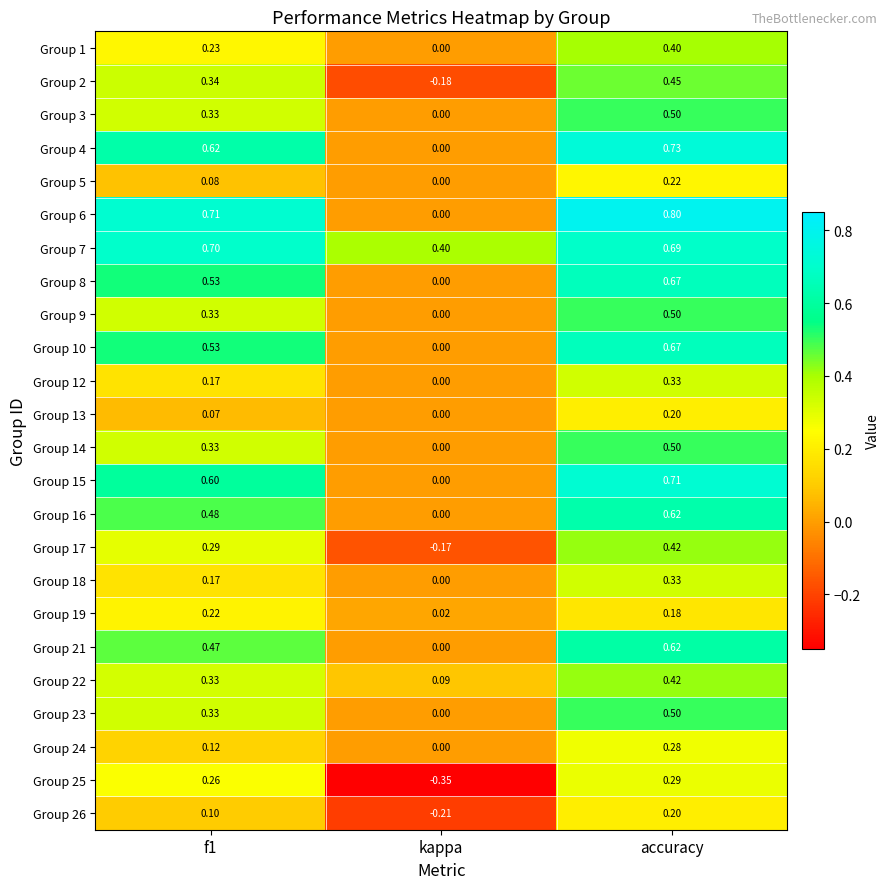

Which category has the lowest value across all series?

kappa